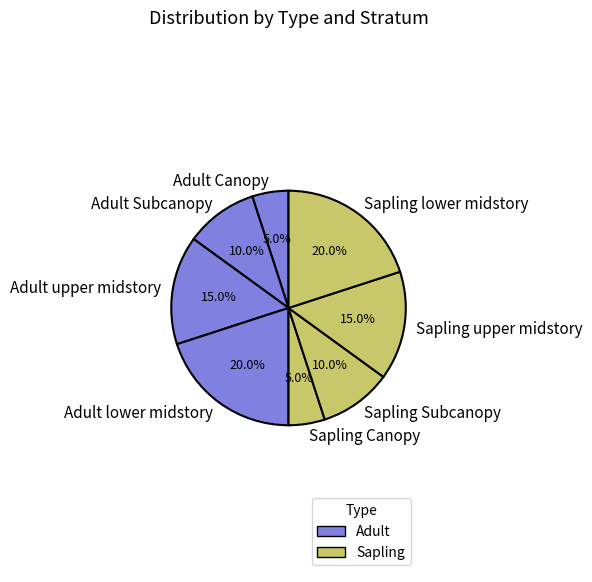

What portion of the pie excludes Adult upper midstory?

85.0%